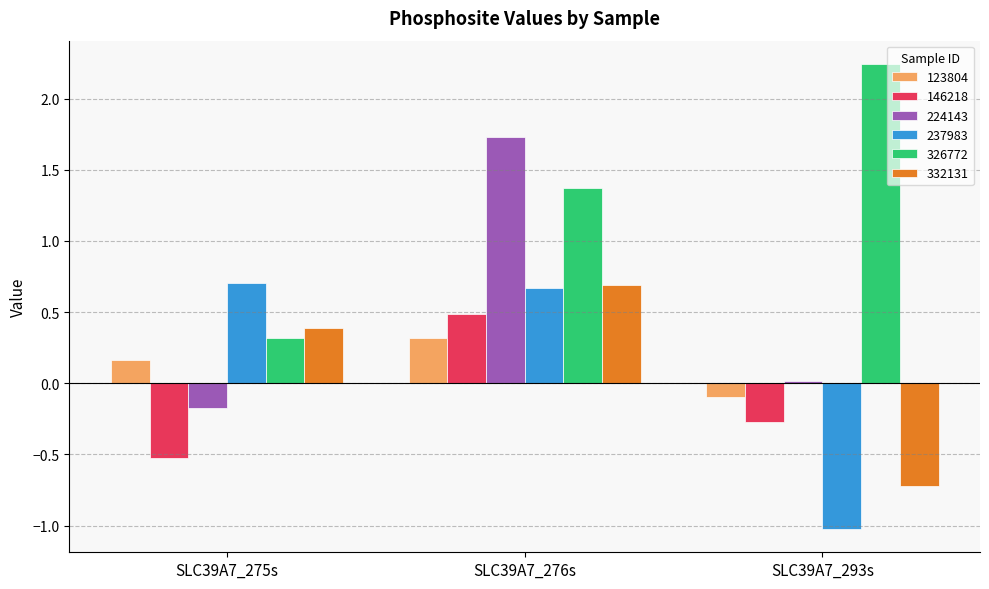

What is the difference between the maximum and minimum values in the 332131 series?

1.4